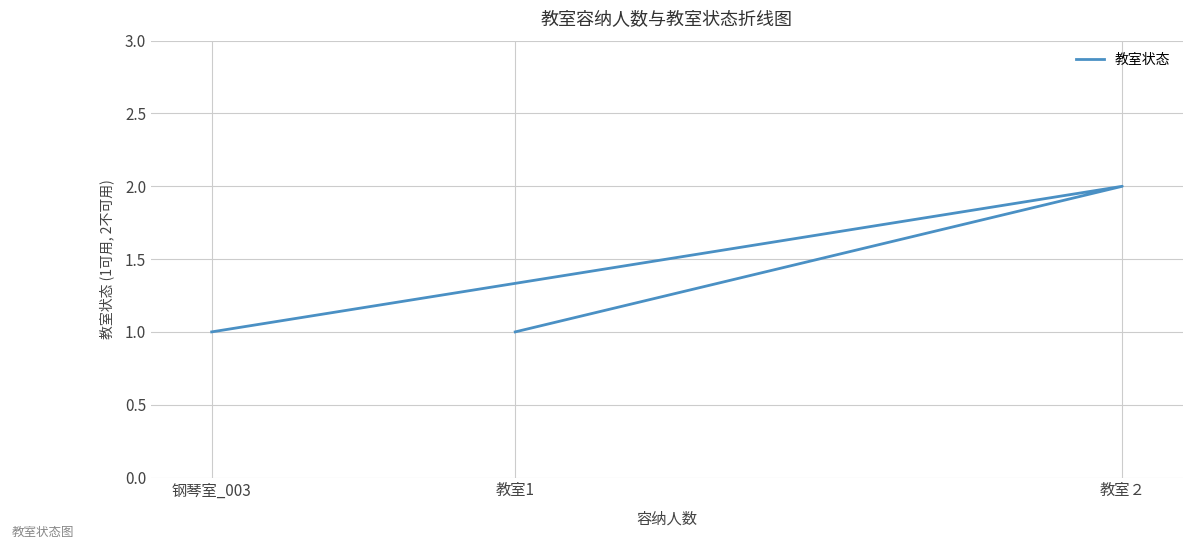

Reading right to left, what are all the values shown in this chart?

1	2	1